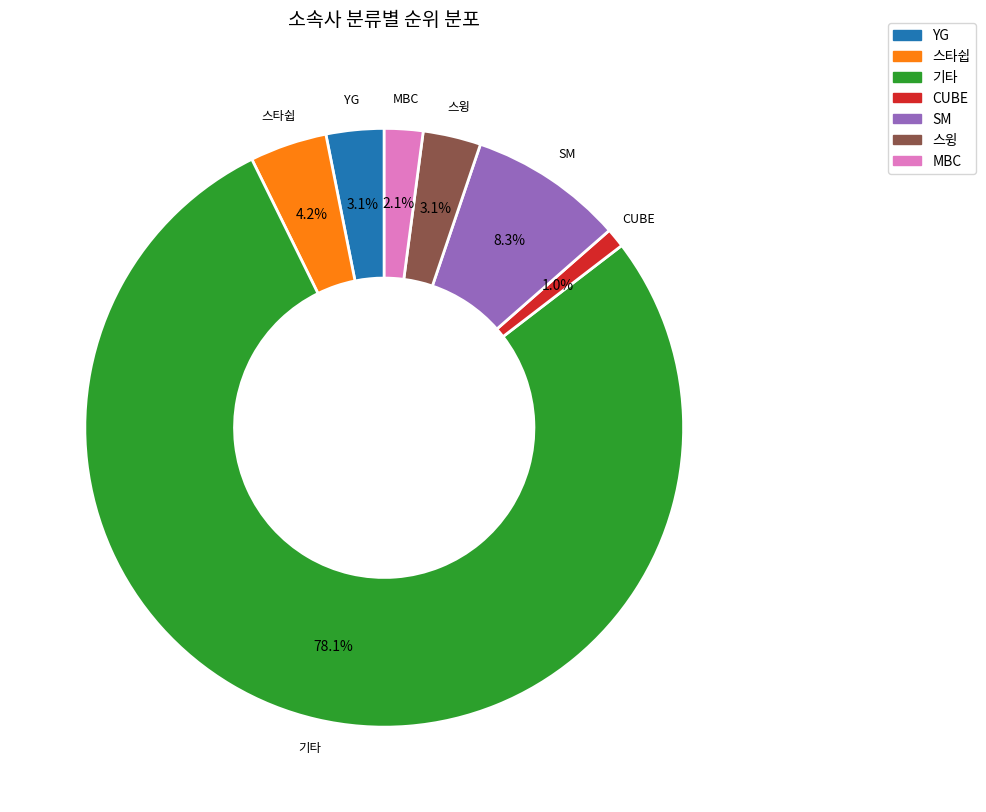

What portion of the pie excludes SM?

91.7%